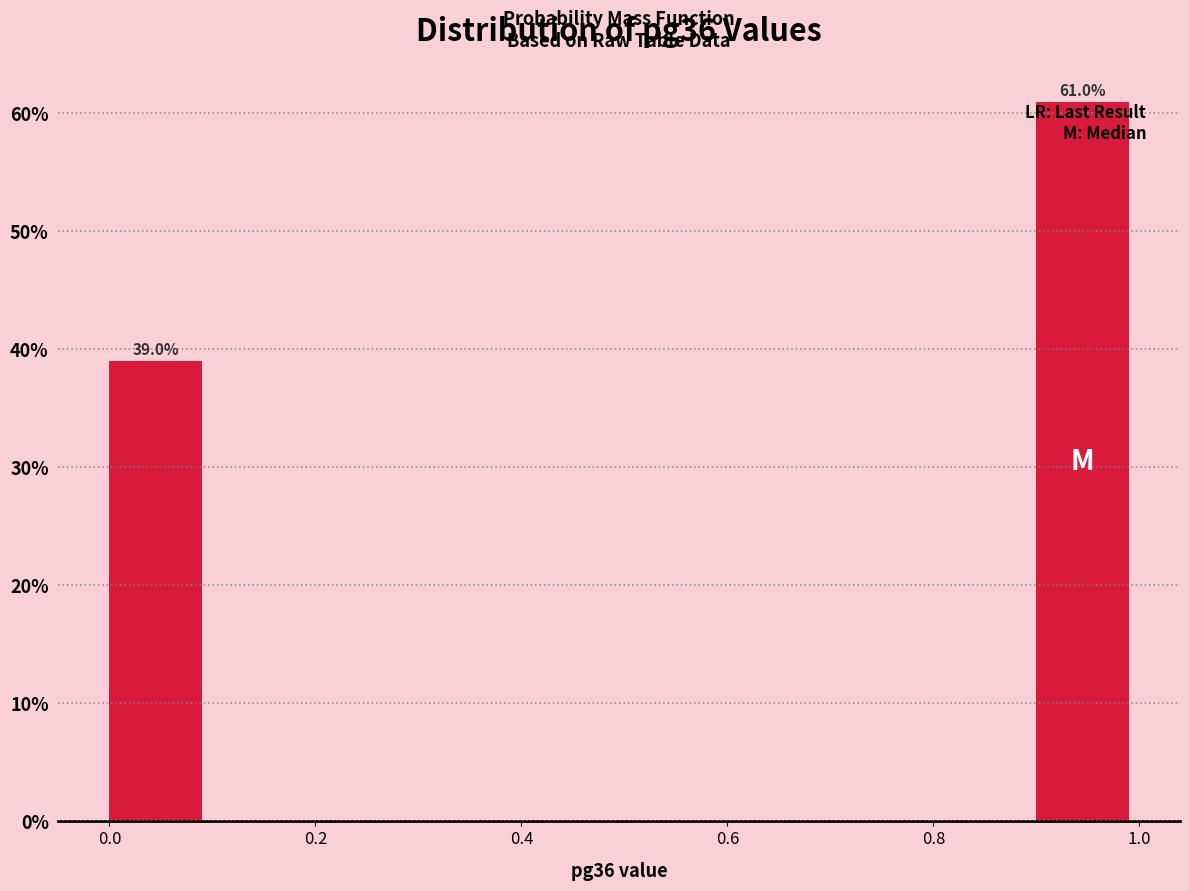

Over which range of the x-axis is the bar tallest?

0.9 to 1.0